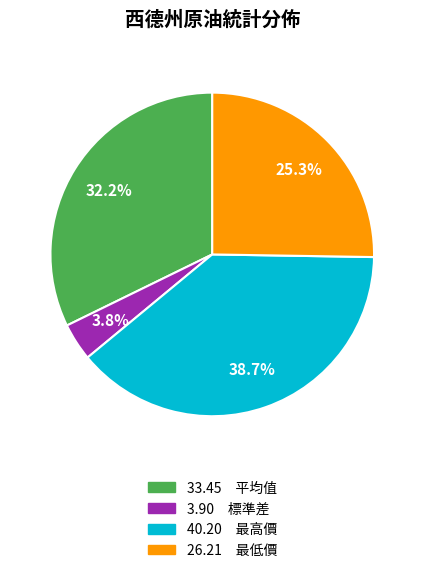

Count the number of slices in the pie.

4